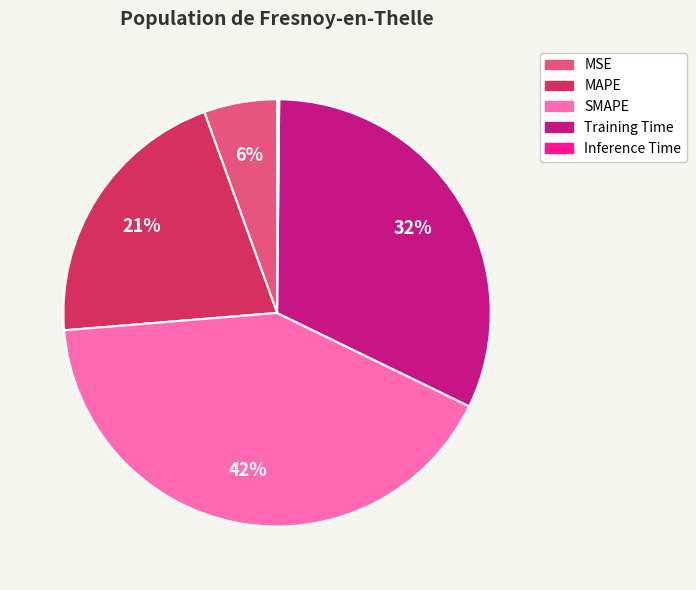

Is it true that MAPE is 27% of the pie?

False